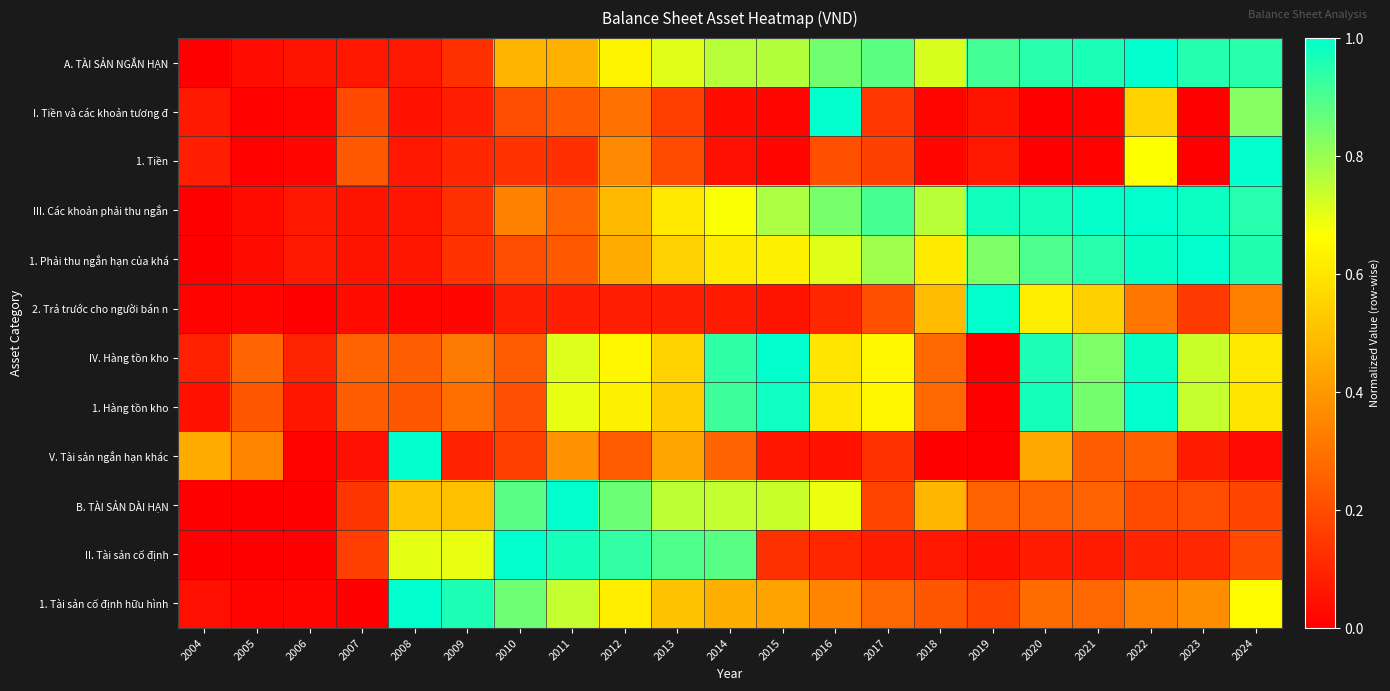

Reading right to left, what are all the values shown in this chart?

A. TÀI SẢN NGẮN HẠN: 2024=0.9	2023=1.0	2022=1.0	2021=1.0	2020=0.9	2019=0.9	2018=0.7	2017=0.9	2016=0.9	2015=0.8	2014=0.8	2013=0.7	2012=0.6	2011=0.5	2010=0.5	2009=0.1	2008=0.1	2007=0.1	2006=0.1	2005=0.0	2004=0.0
I. Tiền và các khoản tương đ: 2024=0.8	2023=0.0	2022=0.6	2021=0.0	2020=0.0	2019=0.1	2018=0.0	2017=0.1	2016=1.0	2015=0.0	2014=0.0	2013=0.2	2012=0.3	2011=0.2	2010=0.2	2009=0.1	2008=0.1	2007=0.2	2006=0.0	2005=0.0	2004=0.1
1. Tiền: 2024=1.0	2023=0.0	2022=0.7	2021=0.0	2020=0.0	2019=0.1	2018=0.0	2017=0.2	2016=0.2	2015=0.0	2014=0.0	2013=0.2	2012=0.4	2011=0.1	2010=0.1	2009=0.1	2008=0.1	2007=0.2	2006=0.0	2005=0.0	2004=0.1
III. Các khoản phải thu ngắn: 2024=0.9	2023=1.0	2022=1.0	2021=1.0	2020=1.0	2019=1.0	2018=0.8	2017=0.9	2016=0.8	2015=0.8	2014=0.7	2013=0.6	2012=0.5	2011=0.3	2010=0.3	2009=0.1	2008=0.1	2007=0.1	2006=0.1	2005=0.0	2004=0.0
1. Phải thu ngắn hạn của khá: 2024=1.0	2023=1.0	2022=1.0	2021=0.9	2020=0.9	2019=0.8	2018=0.6	2017=0.8	2016=0.7	2015=0.6	2014=0.6	2013=0.5	2012=0.4	2011=0.2	2010=0.2	2009=0.1	2008=0.1	2007=0.1	2006=0.1	2005=0.0	2004=0.0
2. Trả trước cho người bán n: 2024=0.3	2023=0.2	2022=0.3	2021=0.5	2020=0.6	2019=1.0	2018=0.5	2017=0.2	2016=0.1	2015=0.1	2014=0.1	2013=0.1	2012=0.1	2011=0.1	2010=0.1	2009=0.0	2008=0.0	2007=0.0	2006=0.0	2005=0.0	2004=0.0
IV. Hàng tồn kho: 2024=0.6	2023=0.7	2022=1.0	2021=0.8	2020=1.0	2019=0.0	2018=0.3	2017=0.6	2016=0.6	2015=1.0	2014=0.9	2013=0.5	2012=0.6	2011=0.7	2010=0.2	2009=0.3	2008=0.3	2007=0.3	2006=0.1	2005=0.3	2004=0.1
1. Hàng tồn kho: 2024=0.6	2023=0.7	2022=1.0	2021=0.8	2020=1.0	2019=0.0	2018=0.3	2017=0.6	2016=0.6	2015=1.0	2014=0.9	2013=0.5	2012=0.6	2011=0.7	2010=0.2	2009=0.3	2008=0.2	2007=0.2	2006=0.1	2005=0.2	2004=0.0
V. Tài sản ngắn hạn khác: 2024=0.0	2023=0.1	2022=0.3	2021=0.2	2020=0.4	2019=0.0	2018=0.0	2017=0.1	2016=0.1	2015=0.1	2014=0.3	2013=0.4	2012=0.2	2011=0.4	2010=0.2	2009=0.1	2008=1.0	2007=0.0	2006=0.0	2005=0.3	2004=0.4
B. TÀI SẢN DÀI HẠN: 2024=0.2	2023=0.2	2022=0.2	2021=0.3	2020=0.3	2019=0.3	2018=0.5	2017=0.2	2016=0.7	2015=0.7	2014=0.7	2013=0.8	2012=0.9	2011=1.0	2010=0.9	2009=0.5	2008=0.5	2007=0.1	2006=0.0	2005=0.0	2004=0.0
II. Tài sản cố định: 2024=0.2	2023=0.1	2022=0.1	2021=0.1	2020=0.1	2019=0.0	2018=0.1	2017=0.1	2016=0.1	2015=0.1	2014=0.9	2013=0.9	2012=0.9	2011=1.0	2010=1.0	2009=0.7	2008=0.7	2007=0.2	2006=0.0	2005=0.0	2004=0.0
1. Tài sản cố định hữu hình: 2024=0.7	2023=0.4	2022=0.3	2021=0.3	2020=0.3	2019=0.2	2018=0.2	2017=0.3	2016=0.4	2015=0.4	2014=0.5	2013=0.5	2012=0.6	2011=0.7	2010=0.9	2009=1.0	2008=1.0	2007=0.0	2006=0.0	2005=0.0	2004=0.0